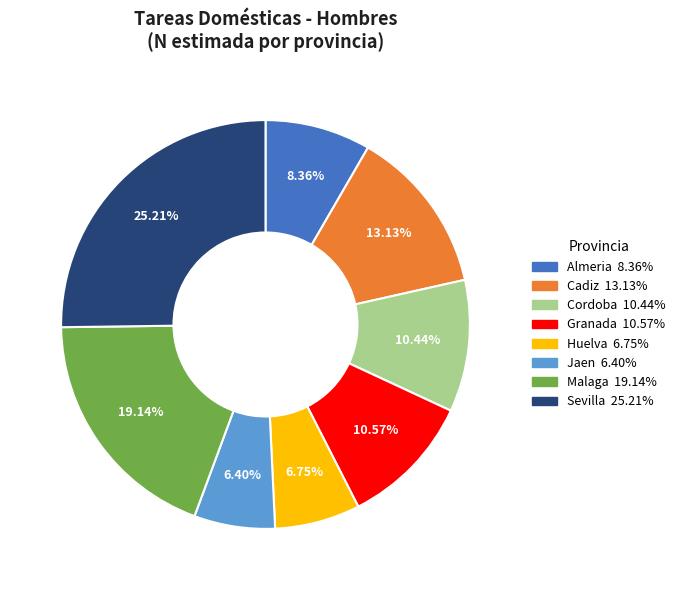

Is it true that Malaga is 34% of the pie?

False